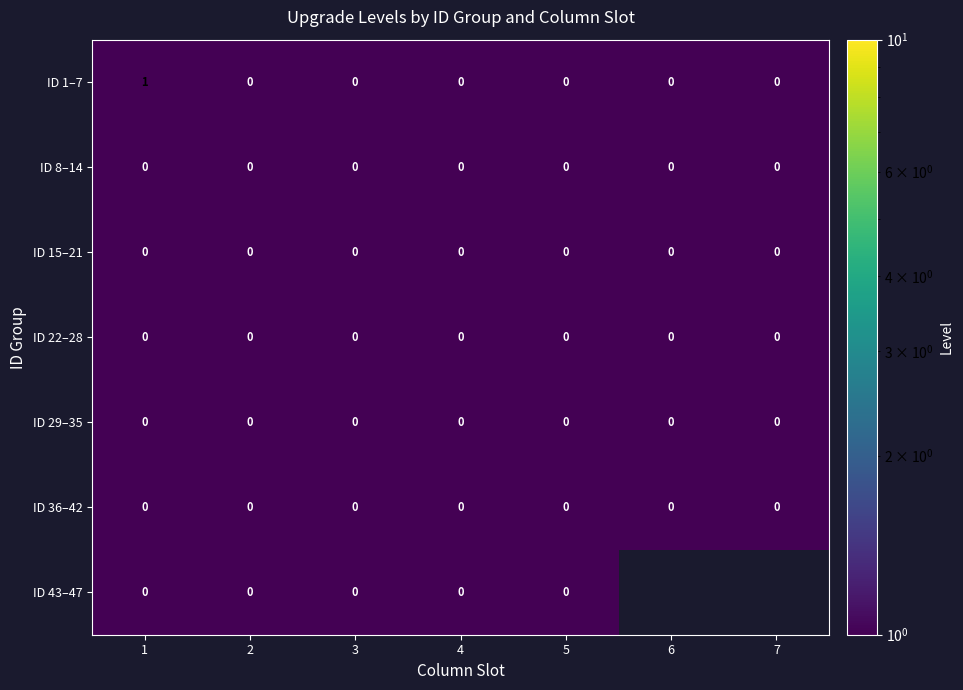

Which series changed the most between 1 and 3?

ID 1–7